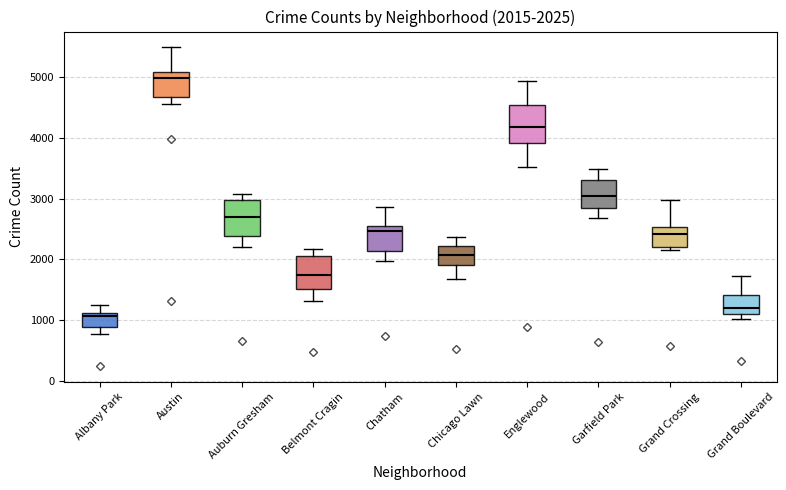

Which box's median line is the highest?

Austin